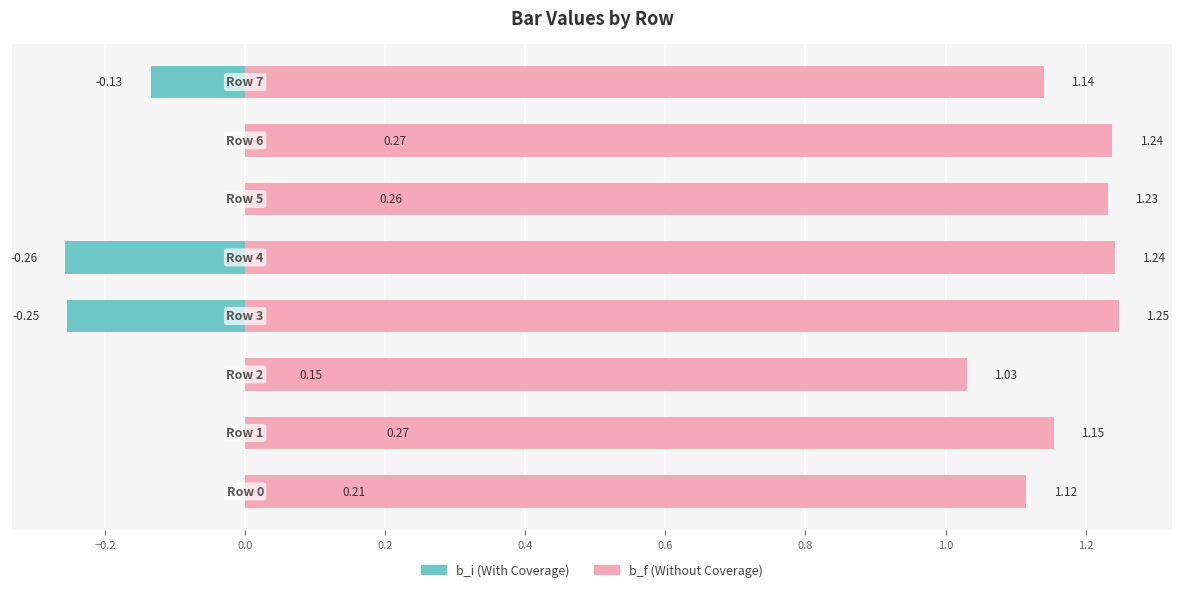

Reading left to right, extract all data points from this chart.

b_i: −0.4=0.2	−0.2=0.3	0.0=0.2	0.2=-0.3	0.4=-0.3	0.6=0.3	0.8=0.3	1.0=-0.1
b_f: −0.4=1.1	−0.2=1.2	0.0=1.0	0.2=1.2	0.4=1.2	0.6=1.2	0.8=1.2	1.0=1.1